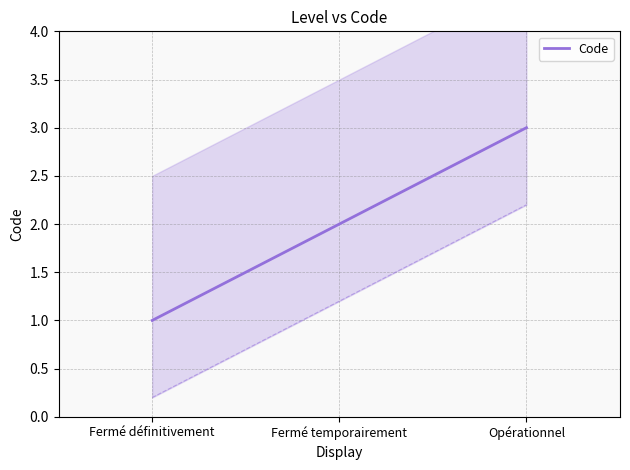

Does the chart have visible grid lines?

Yes